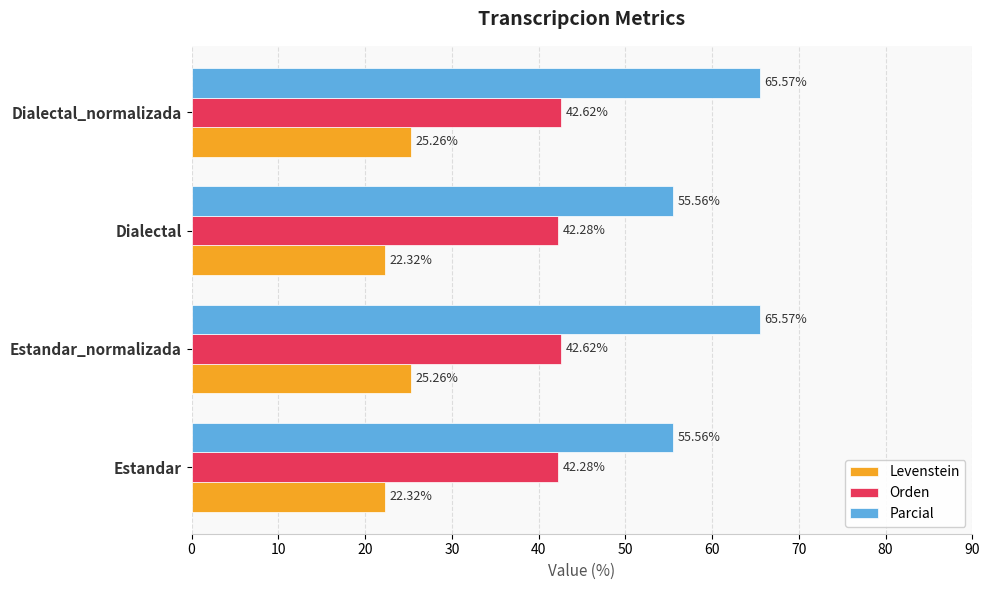

Rank the series by their average value, from highest to lowest.

Parcial, Orden, Levenstein